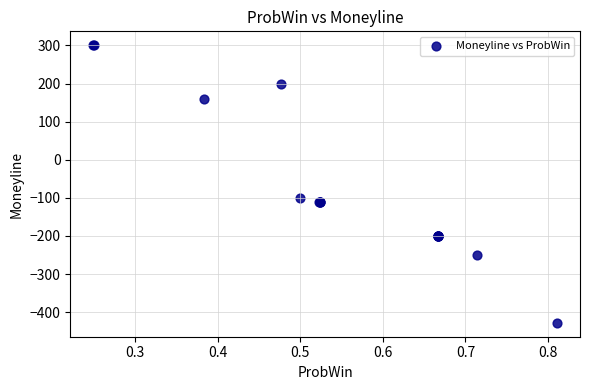

What Y value in the scatter plot is closest to -63?

-100.0